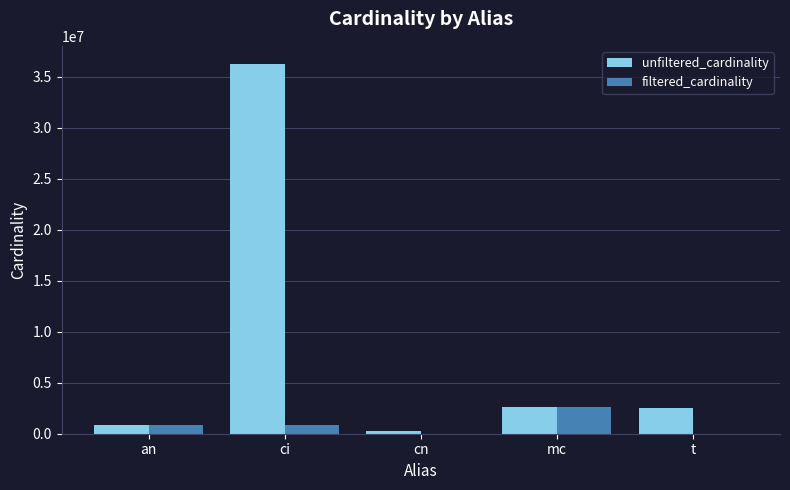

Which category has the highest value in the filtered_cardinality series?

mc